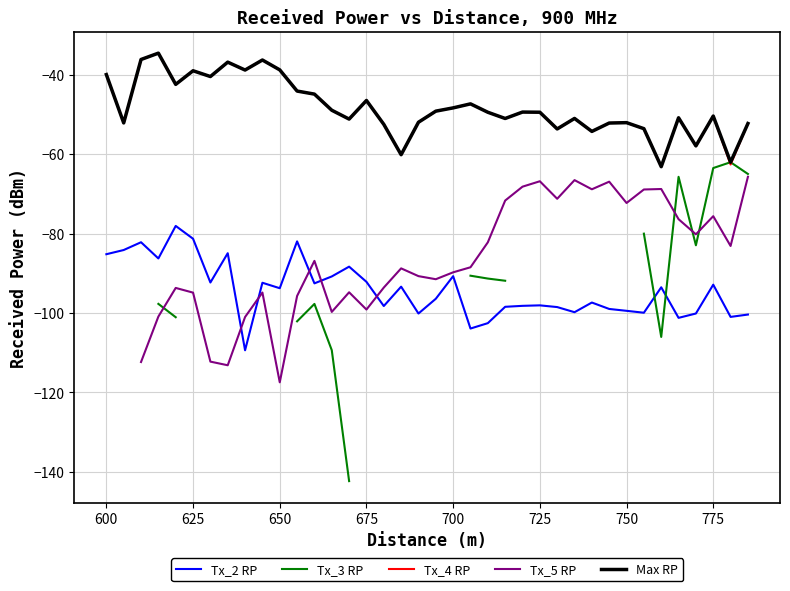

Rank the series by their maximum value, from lowest to highest.

Tx_2 RP, Tx_5 RP, Tx_3 RP, Tx_4 RP, Max RP